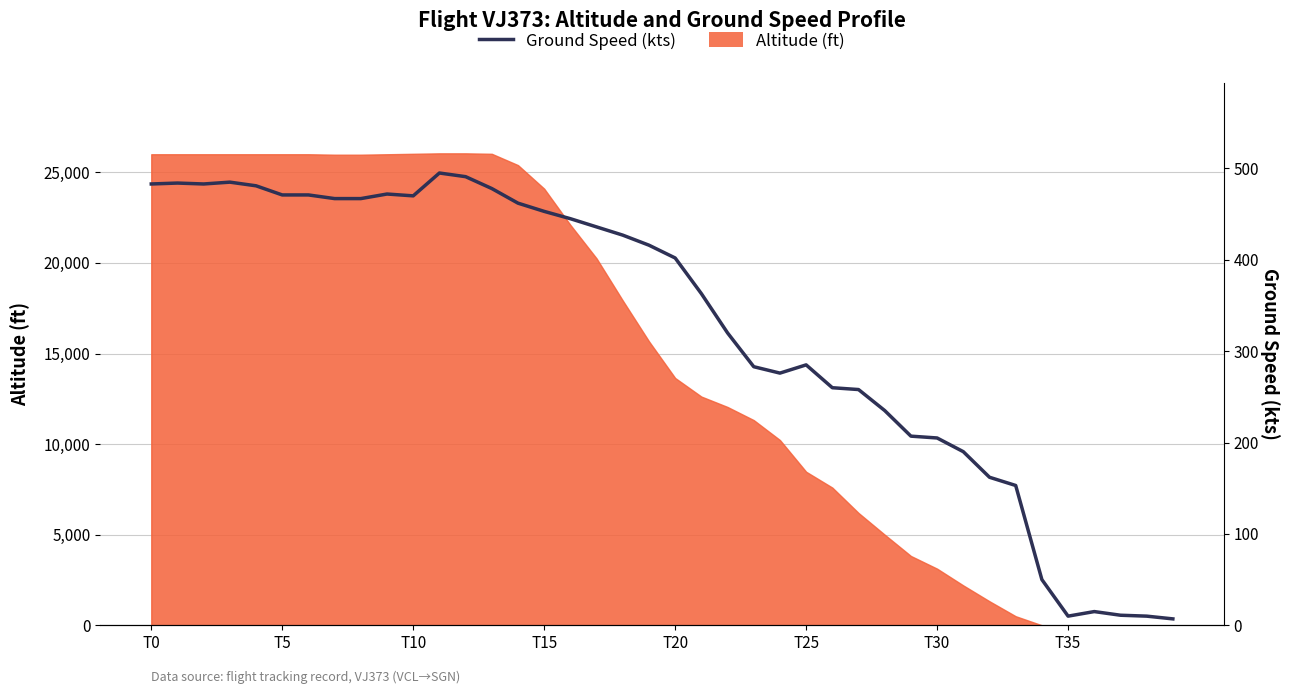

What position from the right is 34?

6